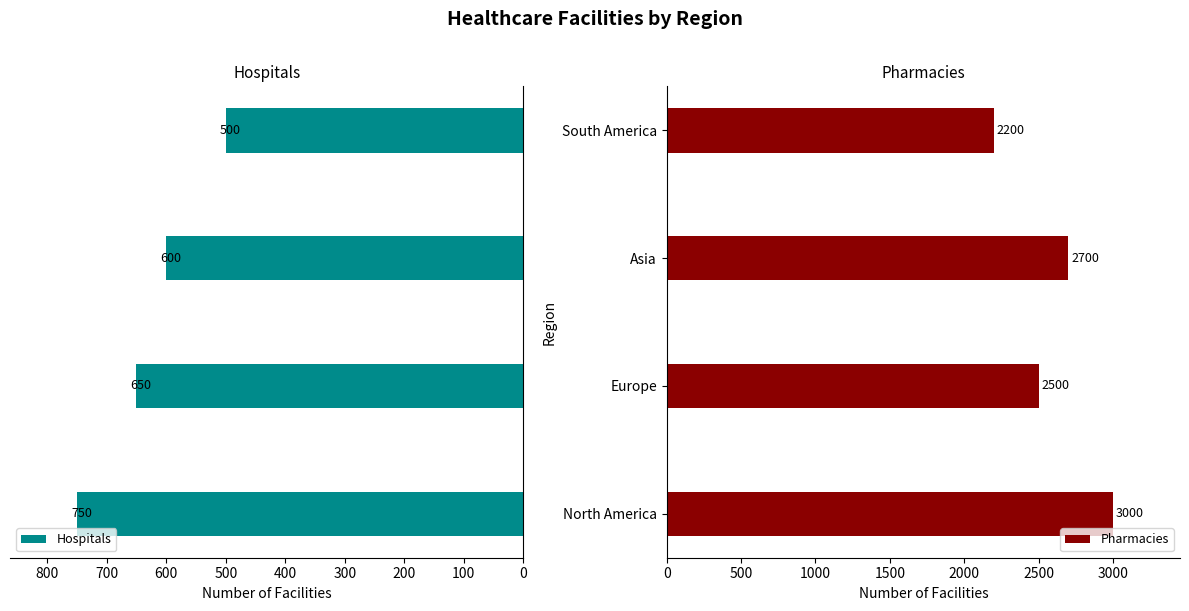

What is the highest value of the Hospitals series?

750